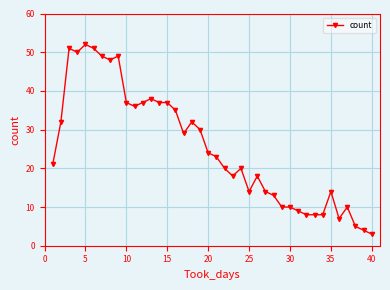

What is the value of the 39th point from the left?

4